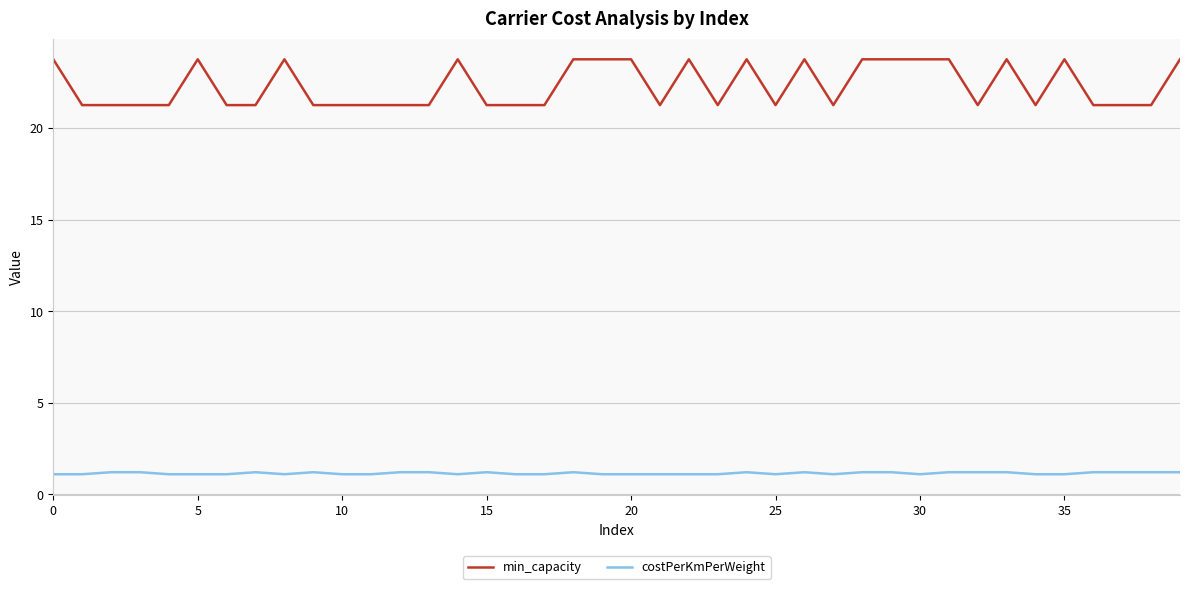

Which series has the largest total across all categories?

min_capacity